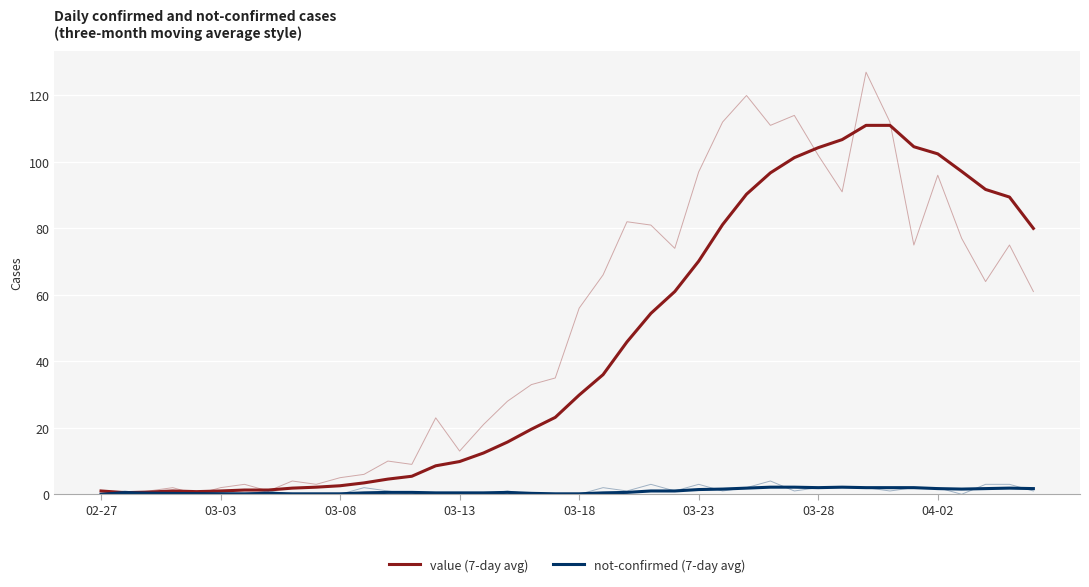

How many values in the value (7-day avg) series exceed 29?

20